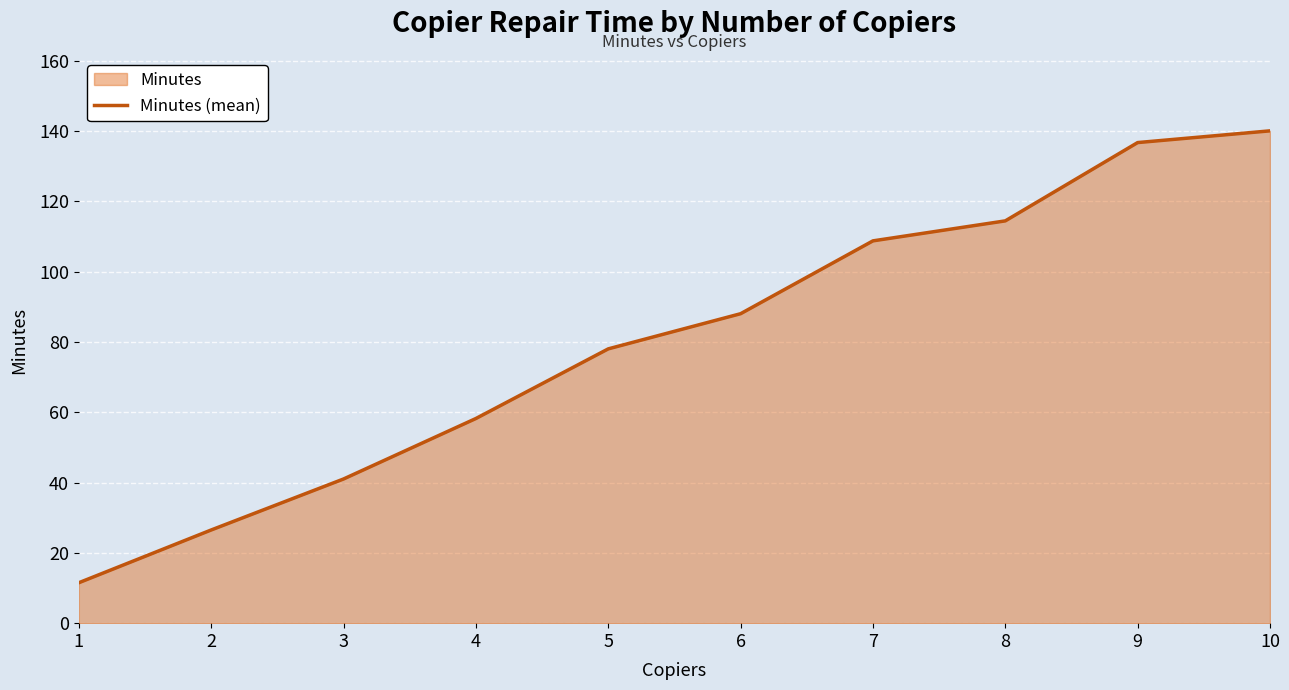

Reading right to left, list all the values displayed in this chart.

140.0	136.7	114.4	108.7	88.0	78.0	58.2	41.0	26.5	11.5